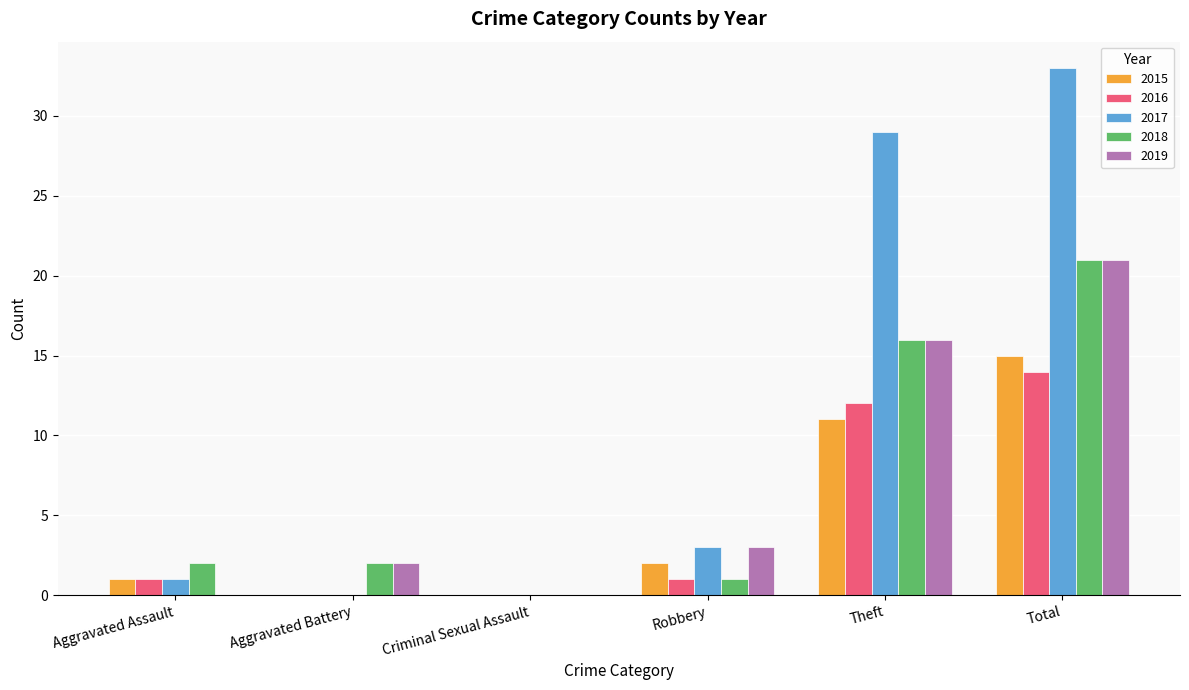

What is the sum of all 2015 values?

29